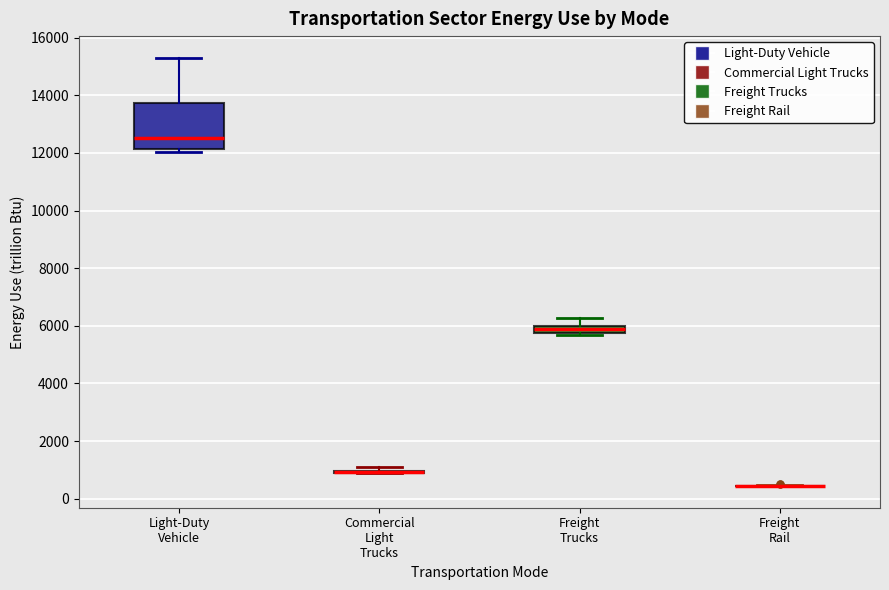

Where is the upper edge of the box for Light-Duty Vehicle on the y-axis? The values are not printed on the chart, so give them approximately, as read against the axis.

13800